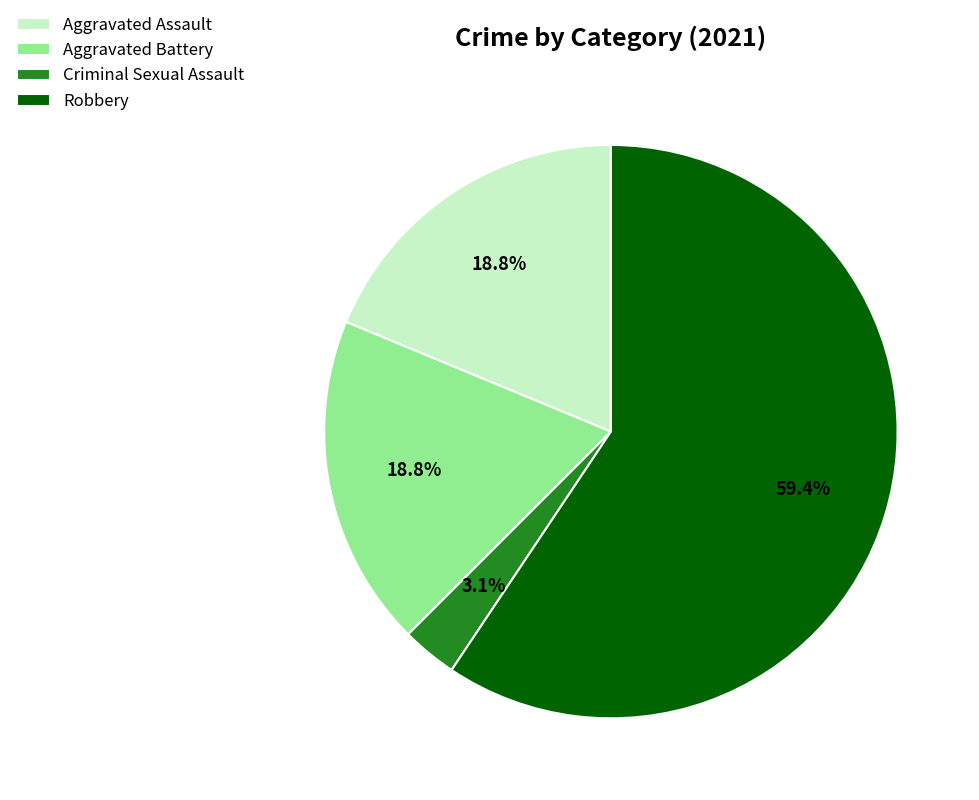

What percentage do Aggravated Battery and Criminal Sexual Assault together represent?

21.9%